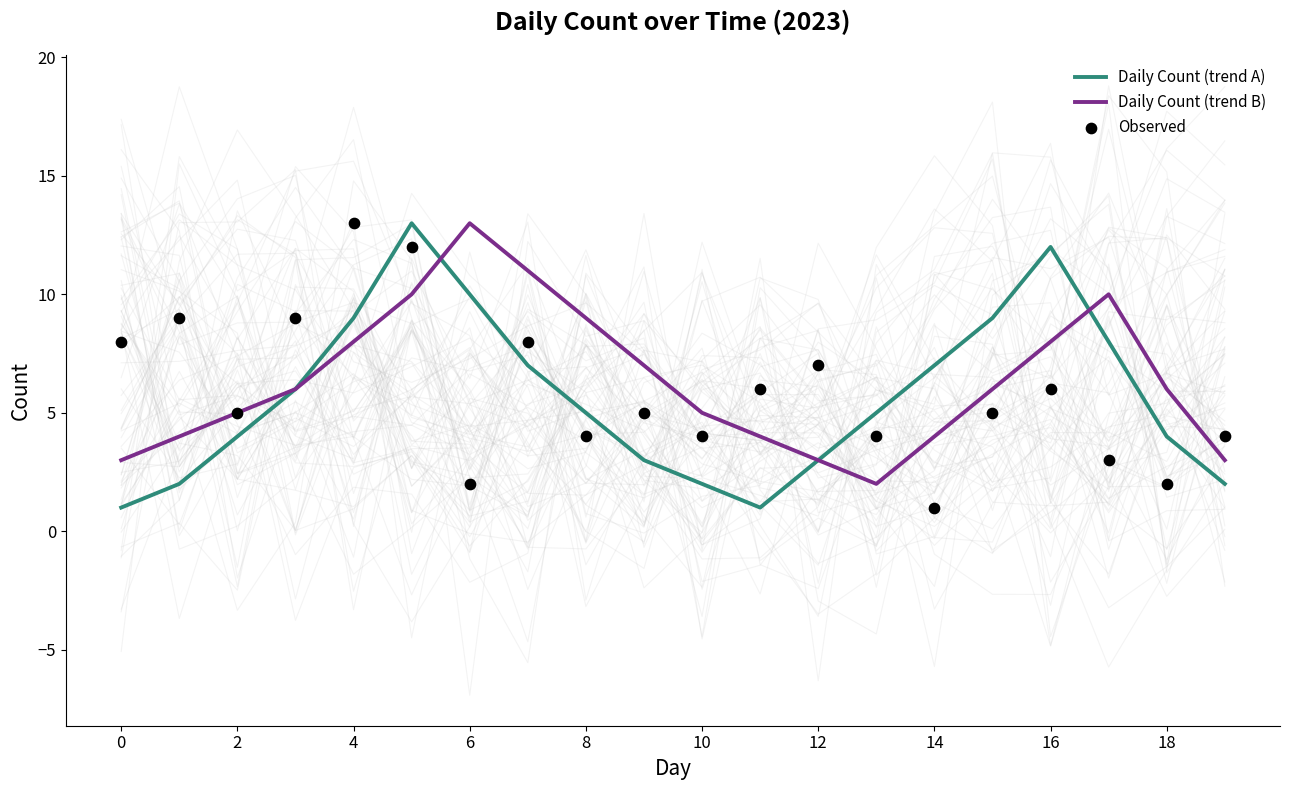

Which series has the widest spread of Y values?

Daily Count (trend A)